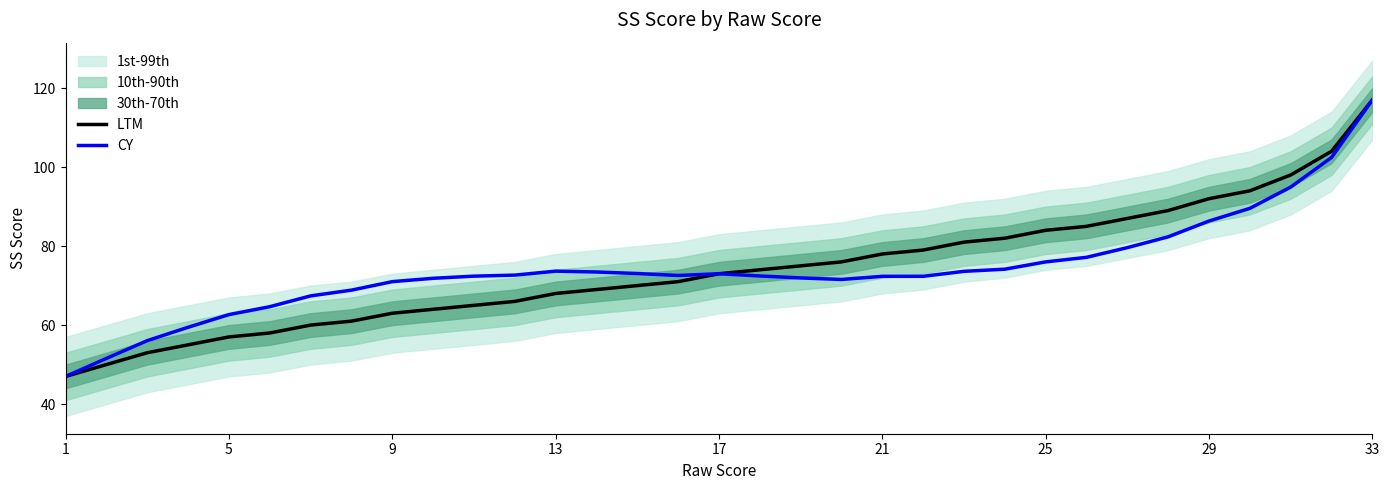

What is the minimum value for CY?

47.0